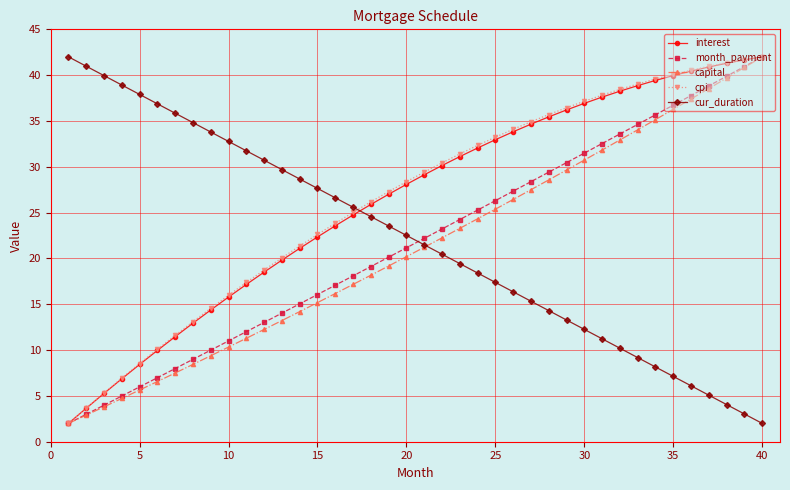

What is the maximum value shown in the chart?

42.0